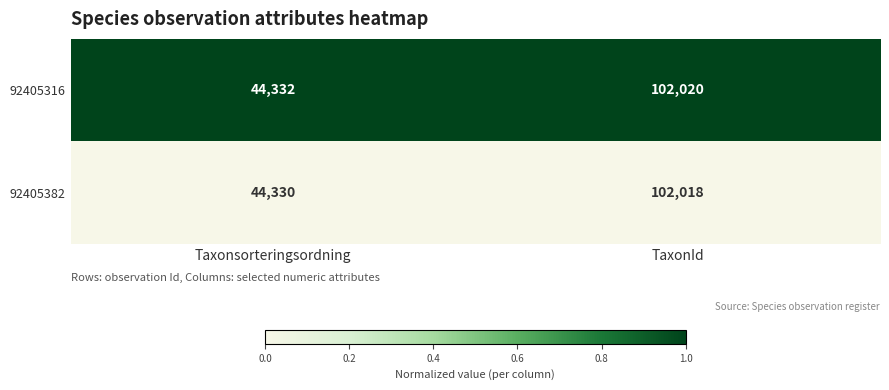

The 92405382 series shows 23985 at TaxonId. True or false?

False